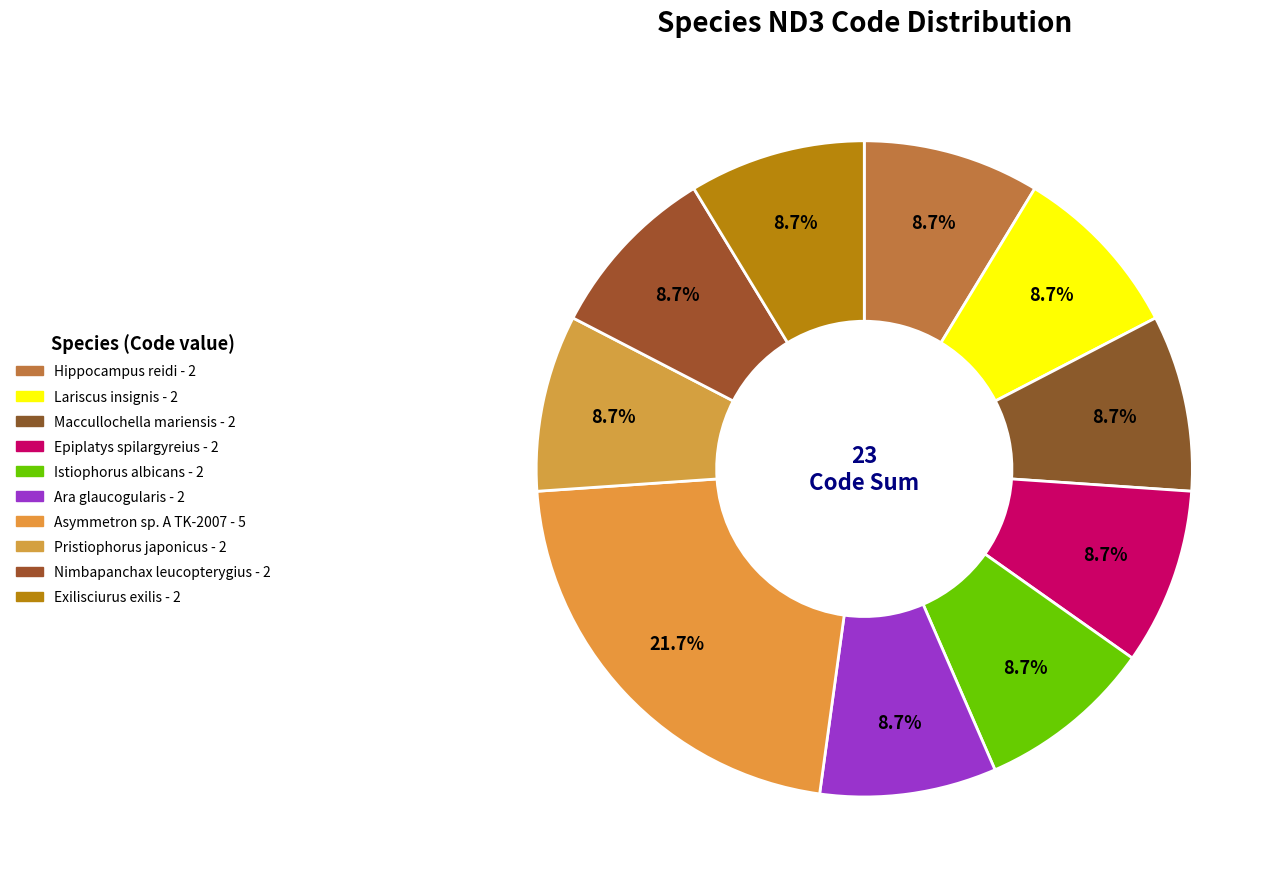

How many slices are in this pie chart?

10